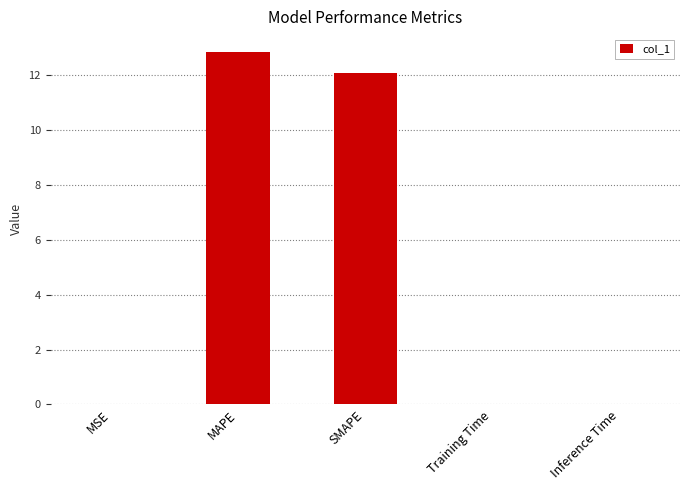

Which label corresponds to the largest value in the chart?

MAPE